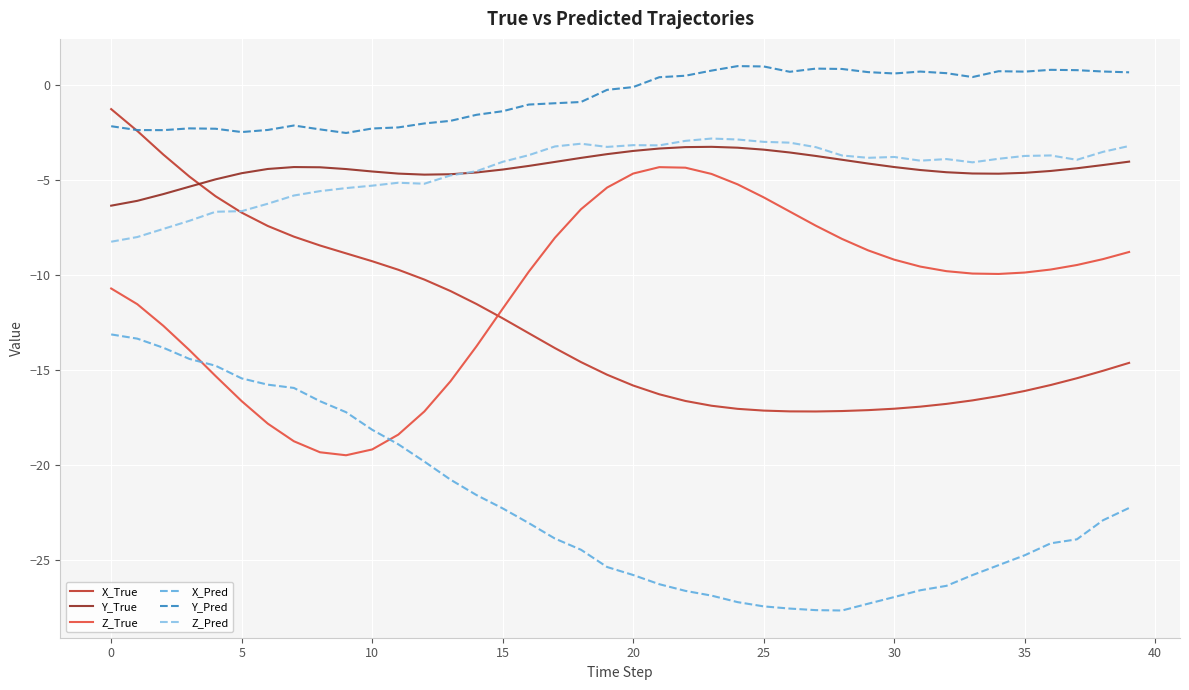

Which series has the largest total across all categories?

Y_Pred